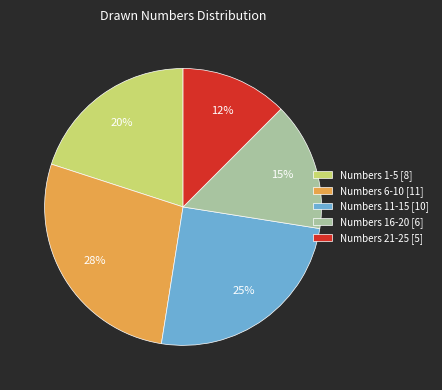

Between Numbers 11-15 [10] and Numbers 1-5 [8], which is larger?

Numbers 11-15 [10]